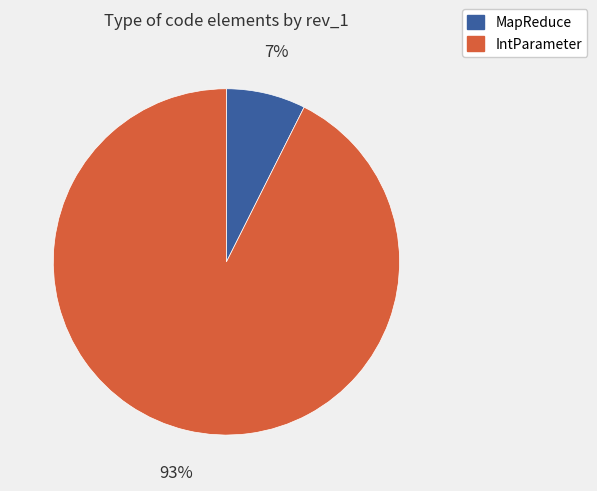

Is it true that MapReduce is 7% of the pie?

True